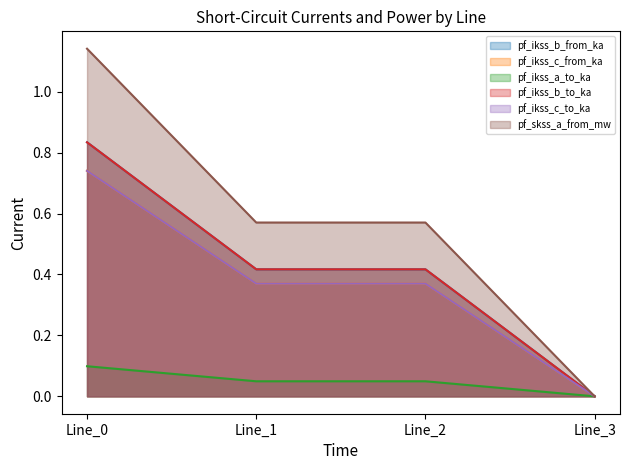

How many lines are shown in the chart?

6